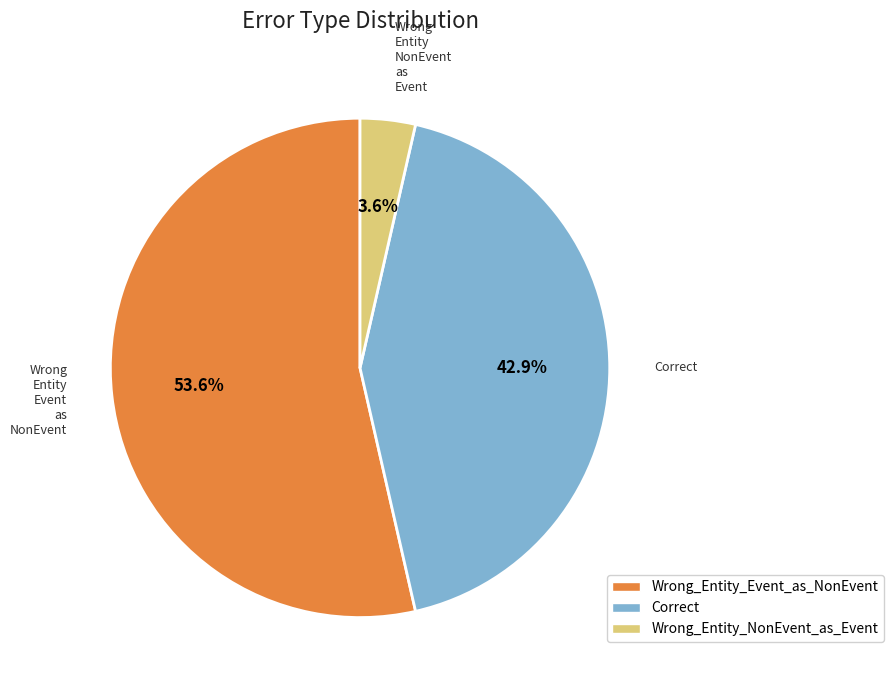

Rank the categories by value from highest to lowest.

Wrong_Entity_Event_as_NonEvent, Correct, Wrong_Entity_NonEvent_as_Event